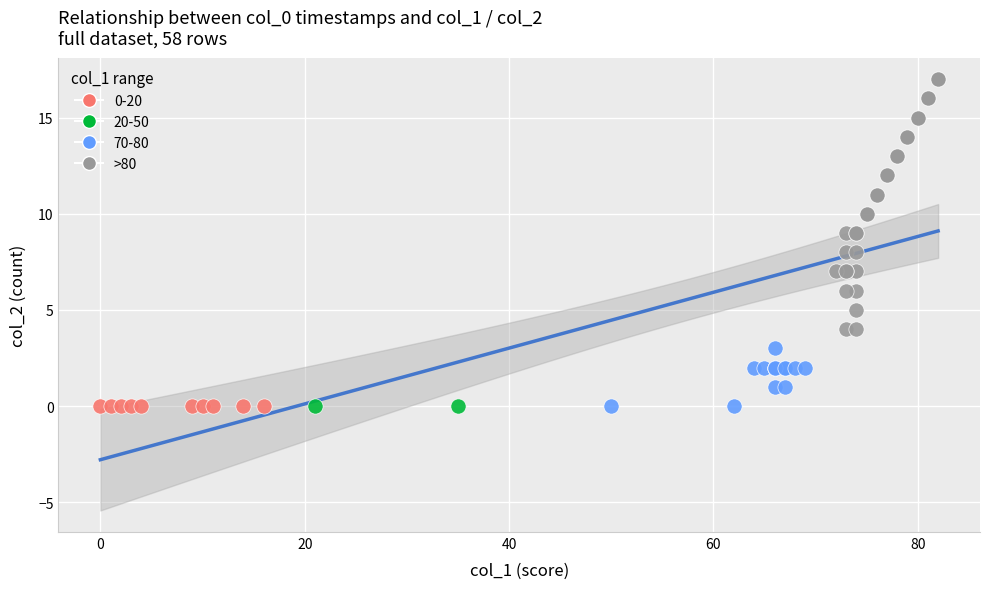

What are all the series names shown in the legend?

0-20, 20-50, 70-80, >80